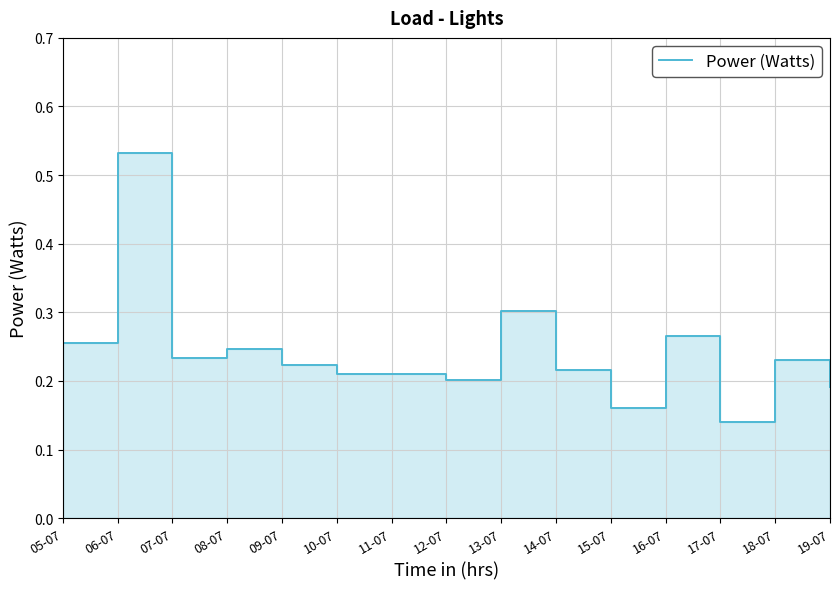

Between 08-07 and 18-07, which is larger?

08-07